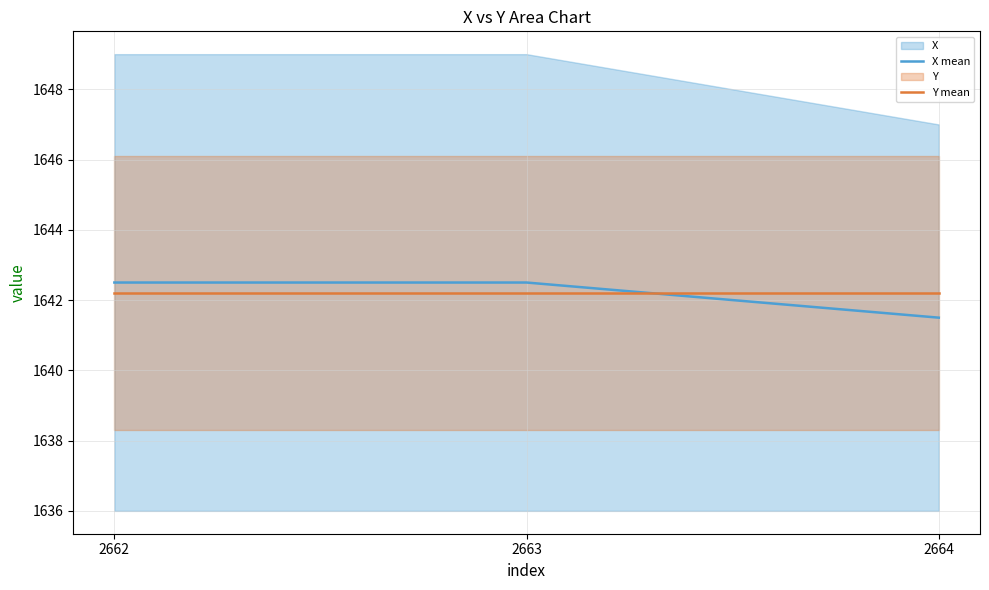

What is the highest value of the X mean series?

1642.5